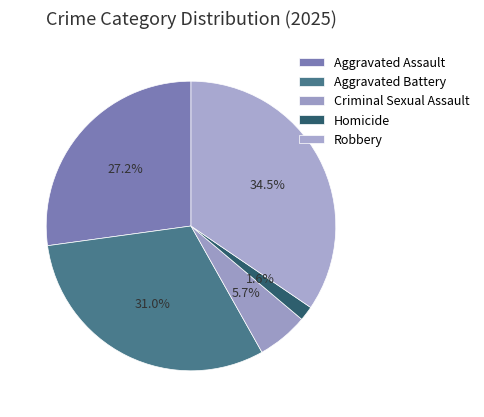

Does Aggravated Assault represent more than half of the total?

No